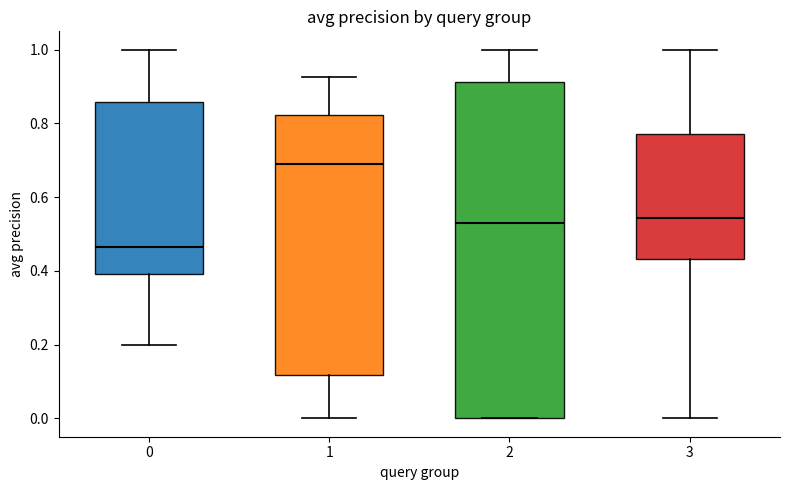

Reading left to right, read every box against the y-axis: the position of its median line, the range the box covers, and the ends of its whiskers. The values are not printed on the chart, so give them approximately, as read against the axis.

0: median 0.46, box 0.40 to 0.86, whiskers 0.20 to 1.00
1: median 0.68, box 0.12 to 0.82, whiskers 0.00 to 0.92
2: median 0.52, box 0.00 to 0.92, whiskers 0.00 to 1.00
3: median 0.54, box 0.44 to 0.78, whiskers 0.00 to 1.00